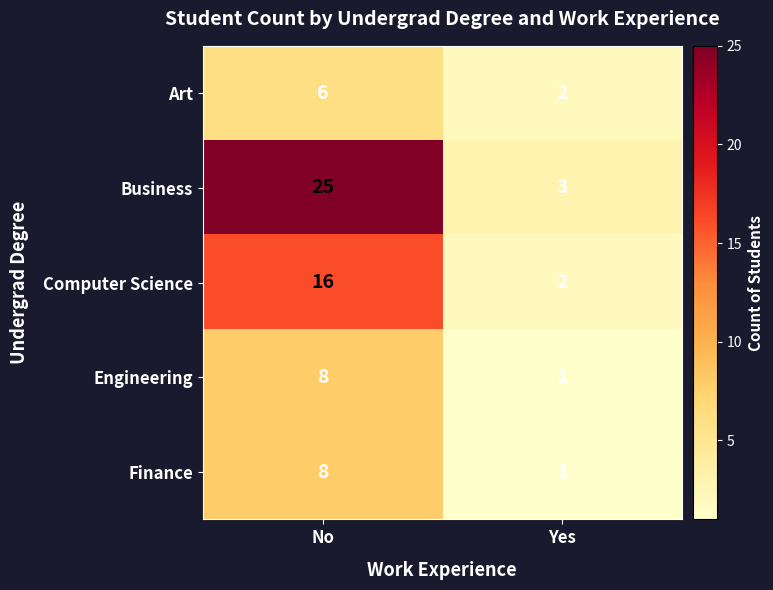

What is the difference between the highest and lowest values at Yes?

2